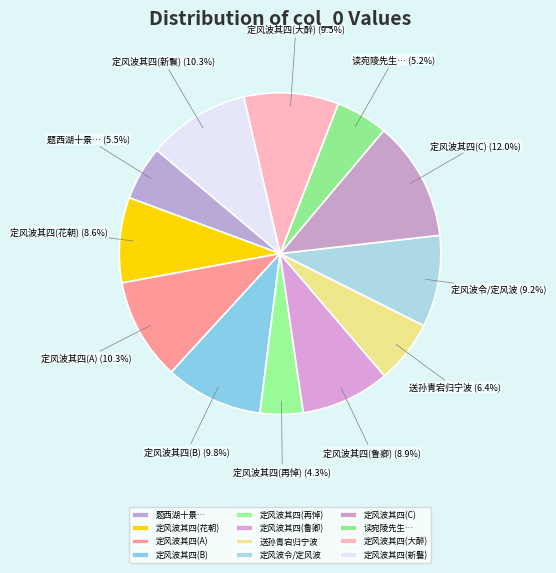

Approximately how many times larger is the value at 定风波其四(鲁卿) compared to 题西湖十景…?

1.6